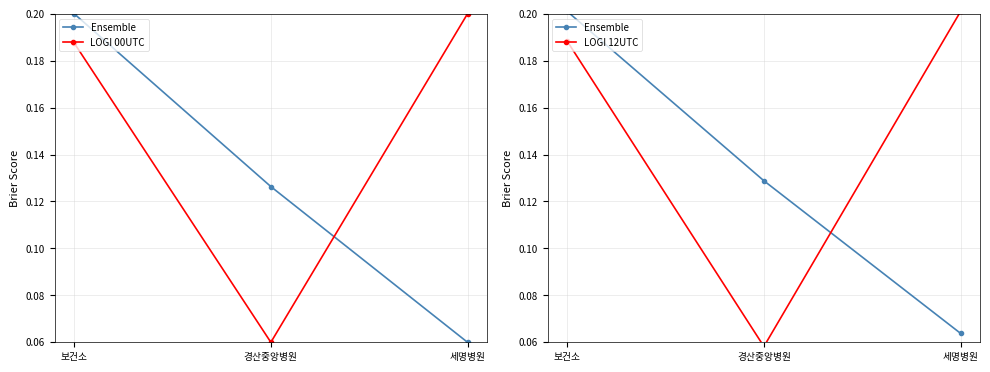

At how many categories does at least one series exceed 0?

3